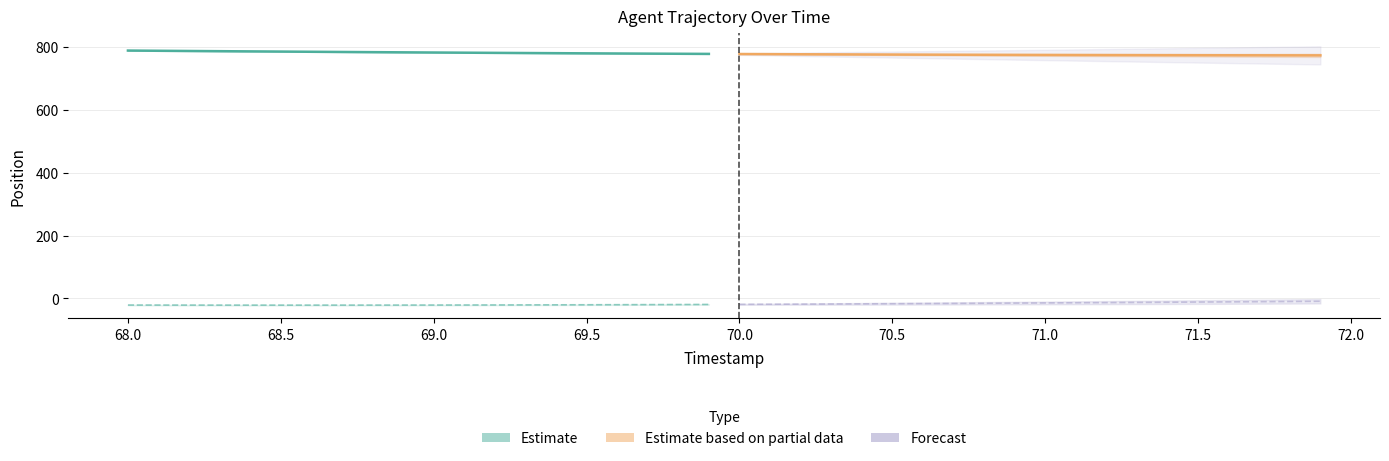

The value of Estimate (X) at 69.5 is 786.1. True or false?

True